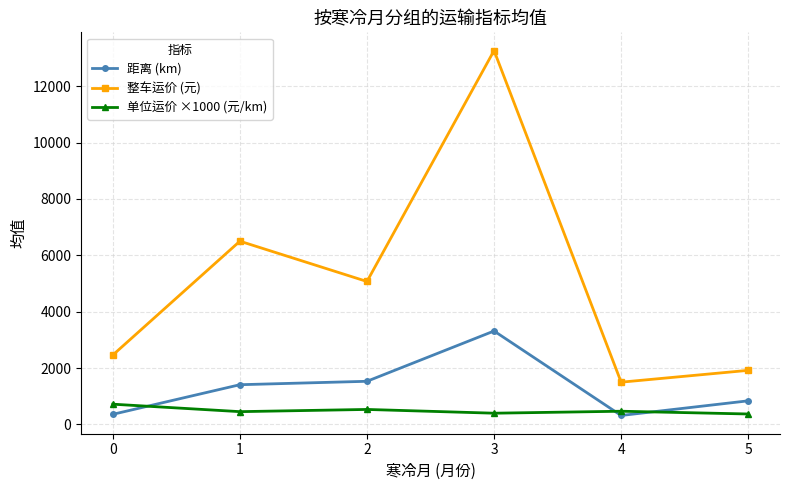

The 整车运价 (元) series shows 2458.5 at 4. True or false?

False